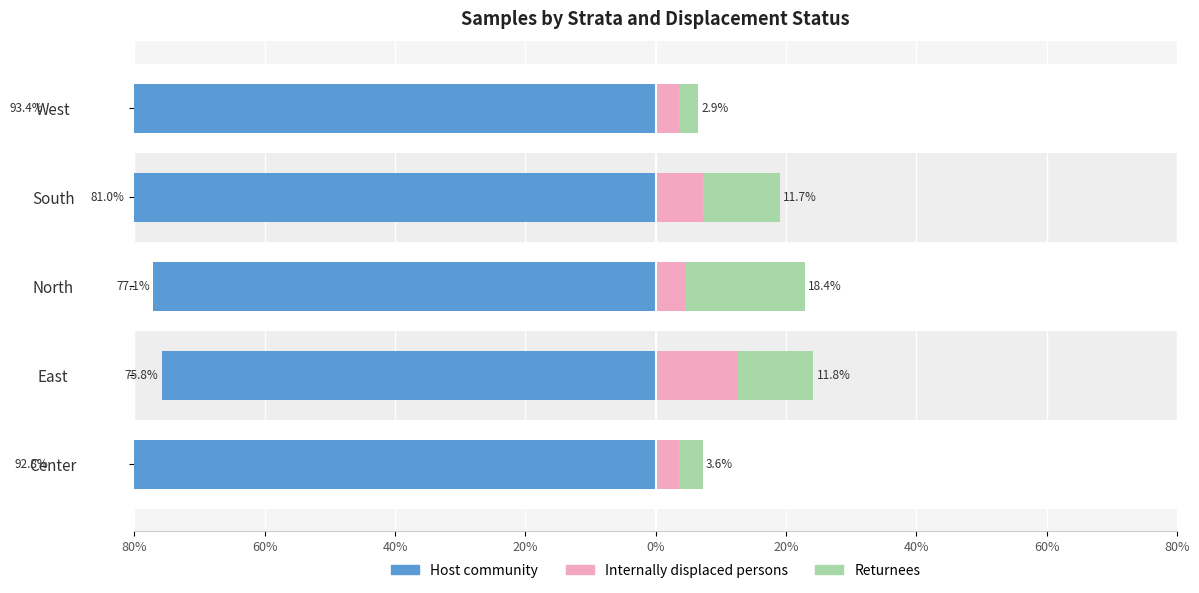

What is the total value across all series at East?

-51.6